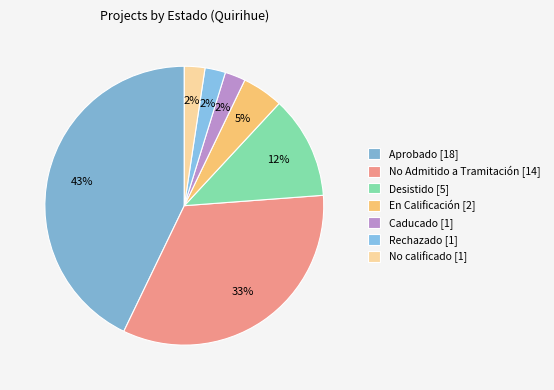

How many slices are in this pie chart?

7